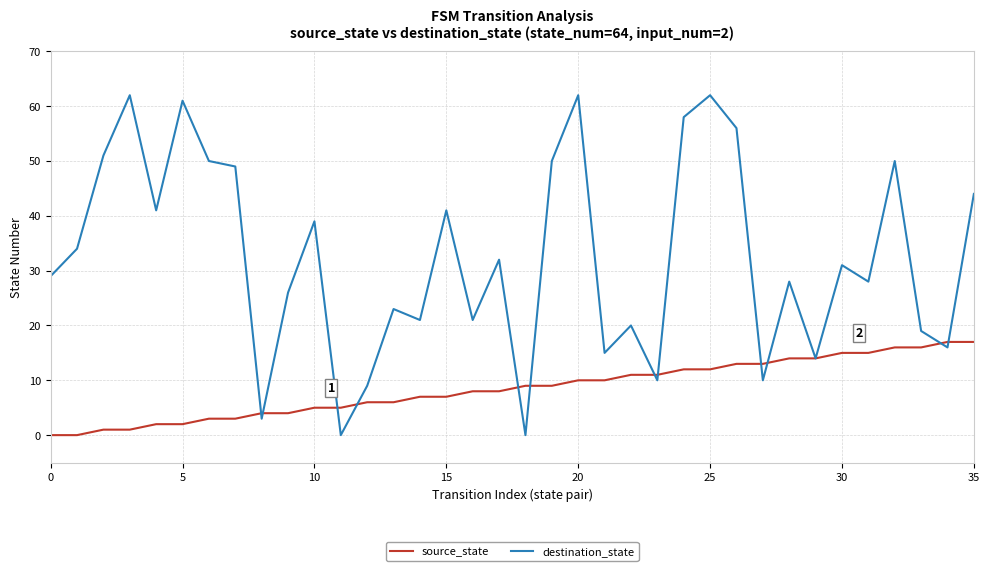

How many lines are shown in the chart?

2